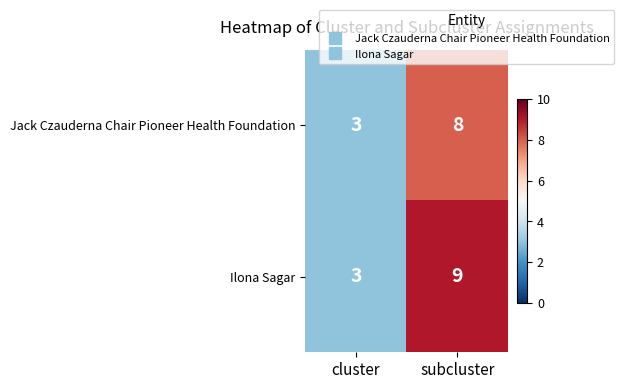

Rank the series at subcluster from lowest to highest value.

Jack Czauderna Chair Pioneer Health Foundation, Ilona Sagar